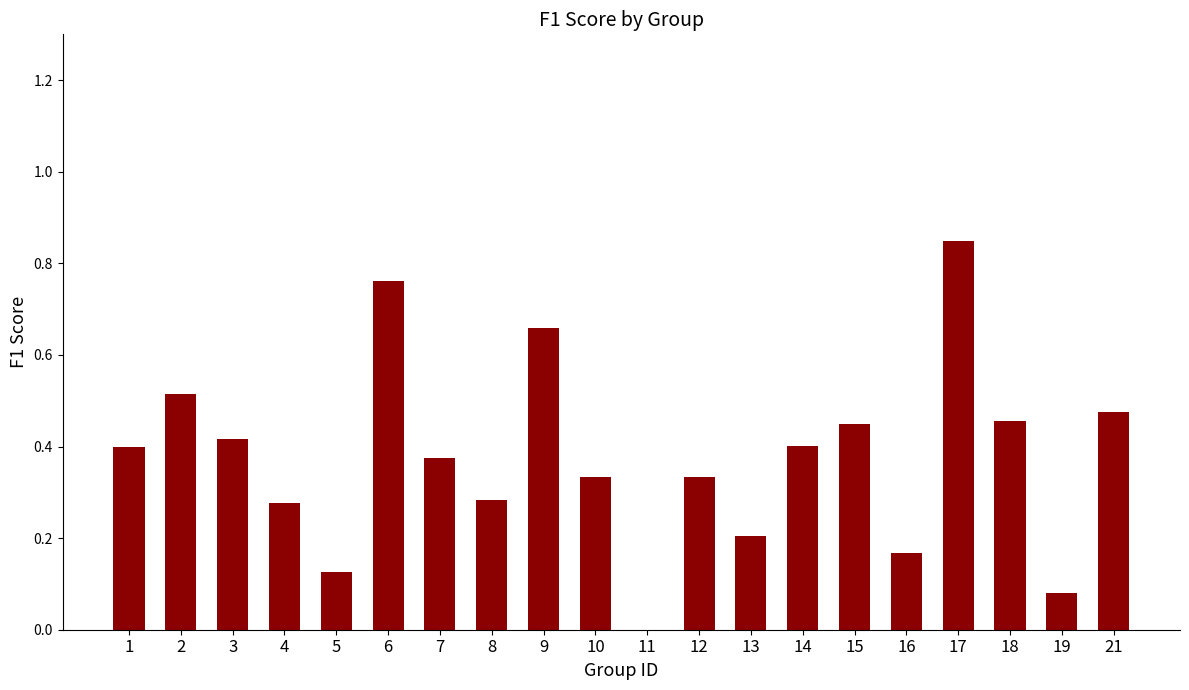

The value at 11 is -0.3. True or false?

False